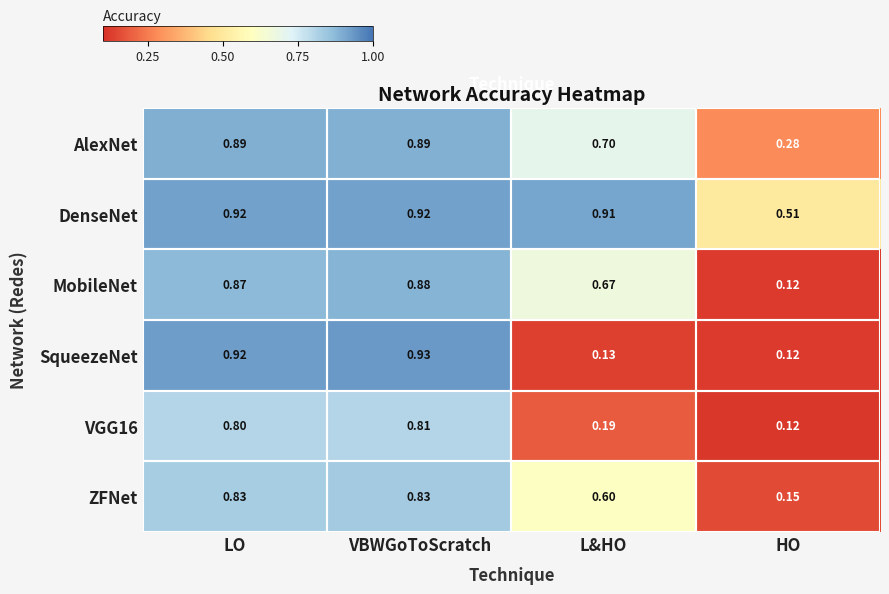

At which category does the chart reach its minimum across all series?

HO